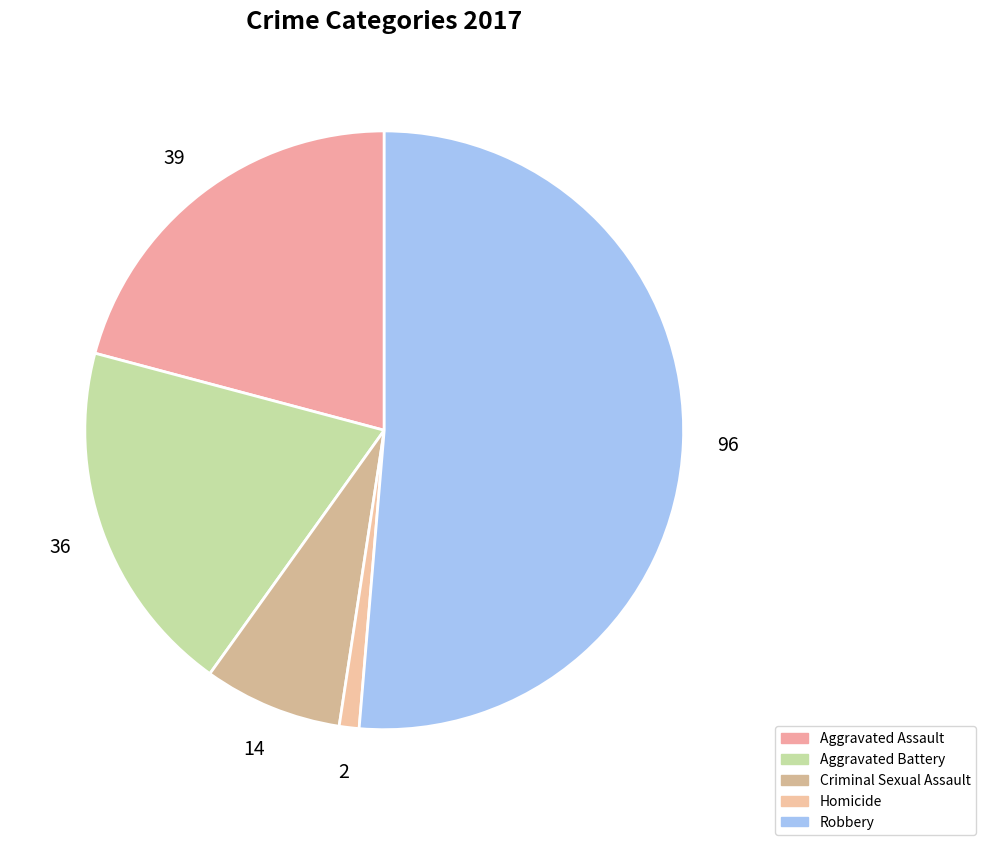

What is the largest slice in the pie chart?

Robbery